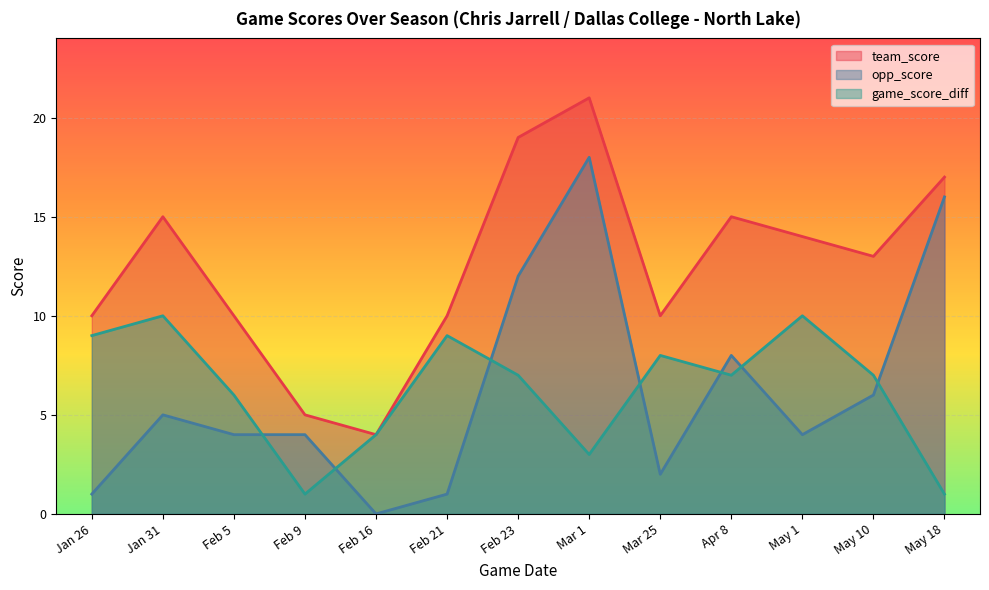

What is the label of the 5th point from the left?

Feb 16